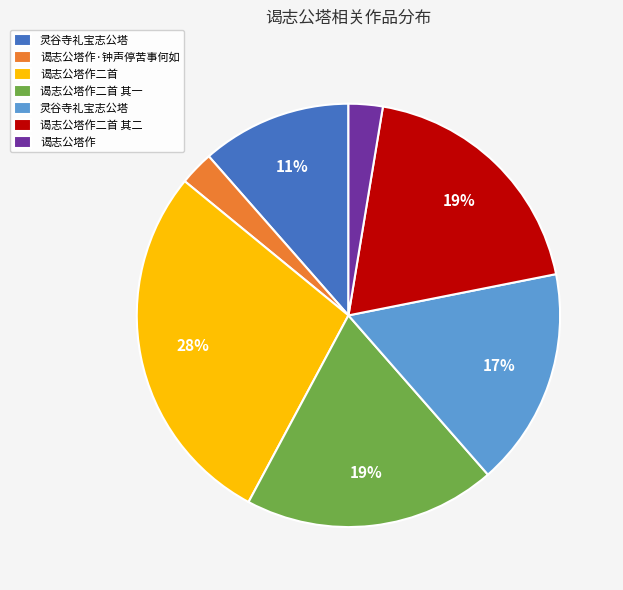

To the nearest percent, what is the average slice percentage?

14%